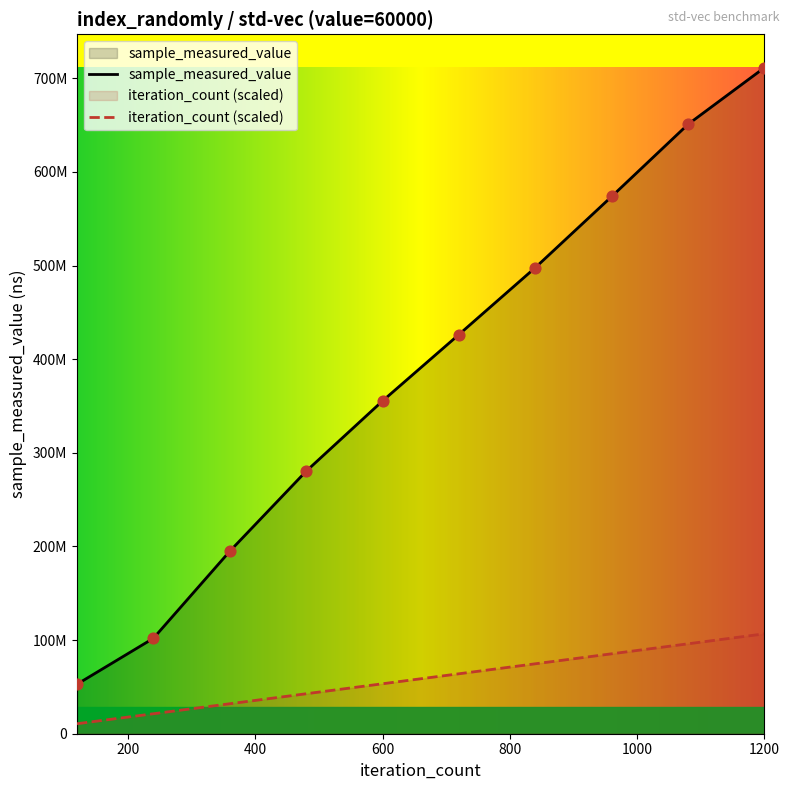

Which series reaches the maximum Y coordinate?

sample_measured_value